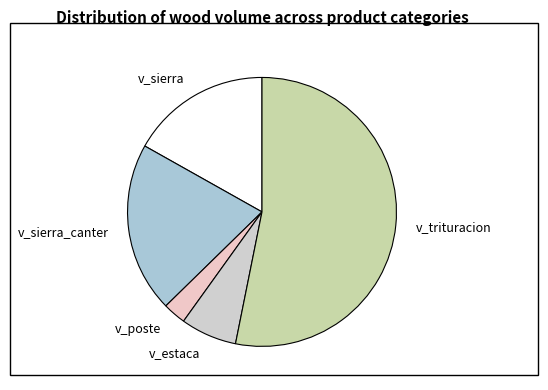

Rank the categories by value from lowest to highest.

v_poste, v_estaca, v_sierra, v_sierra_canter, v_trituracion